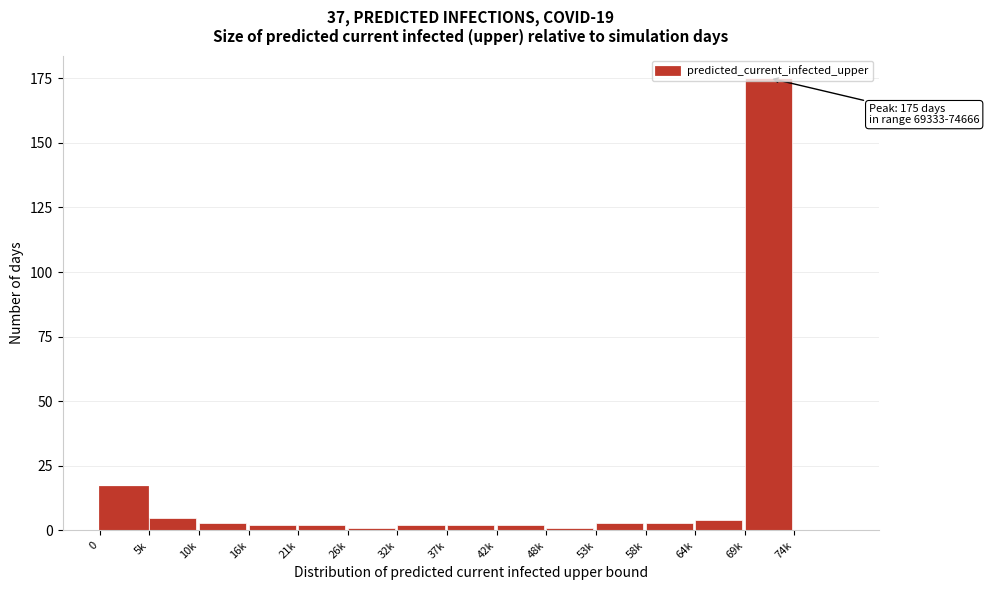

What is the maximum value shown in the chart?

175